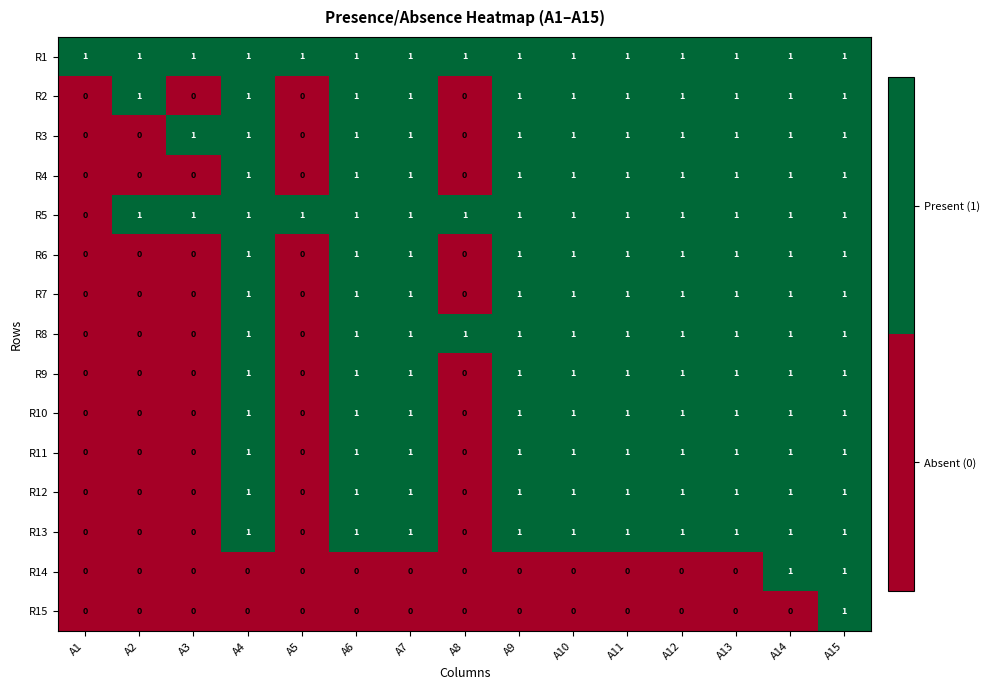

Count the R11 values in the range 0 to 1.

15